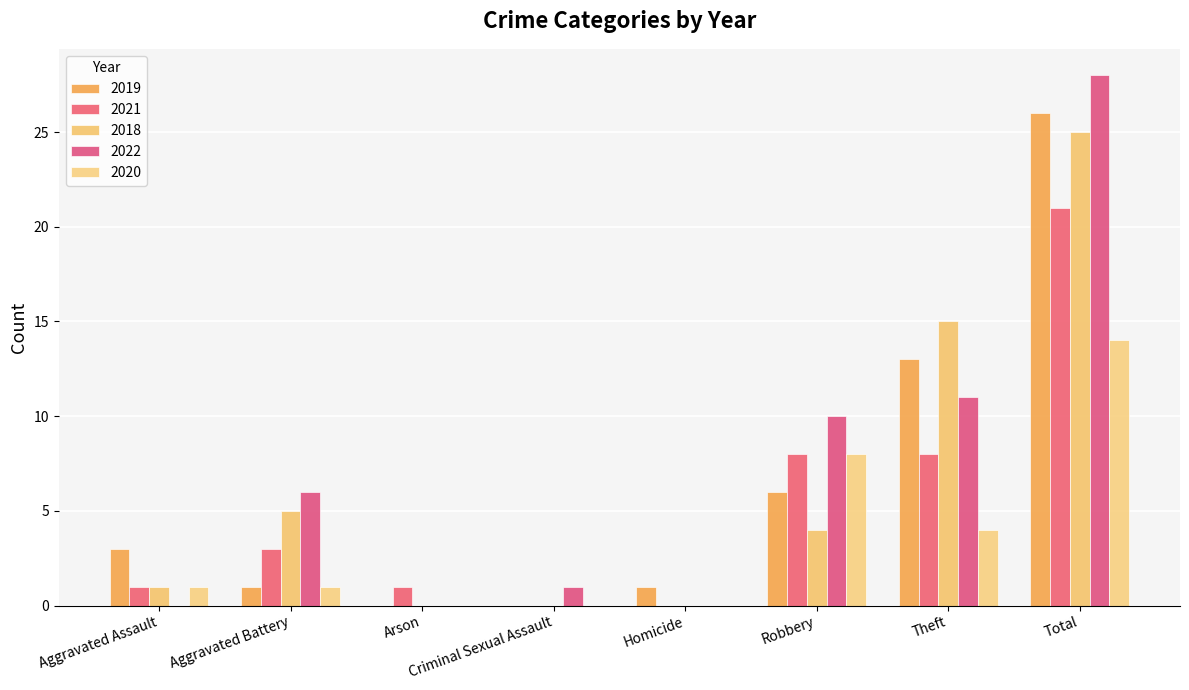

Is it true that 2020 equals 4 at Theft?

True